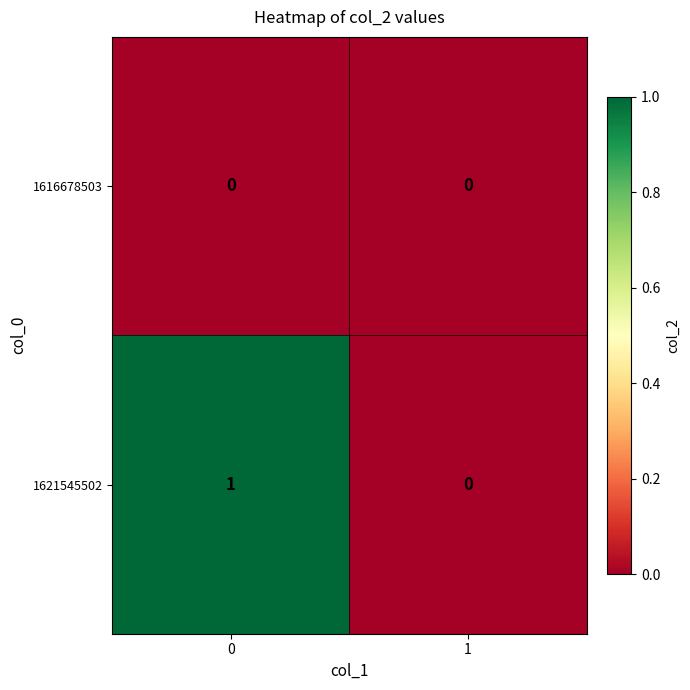

Between 0 and 1, which series saw the biggest shift?

1621545502